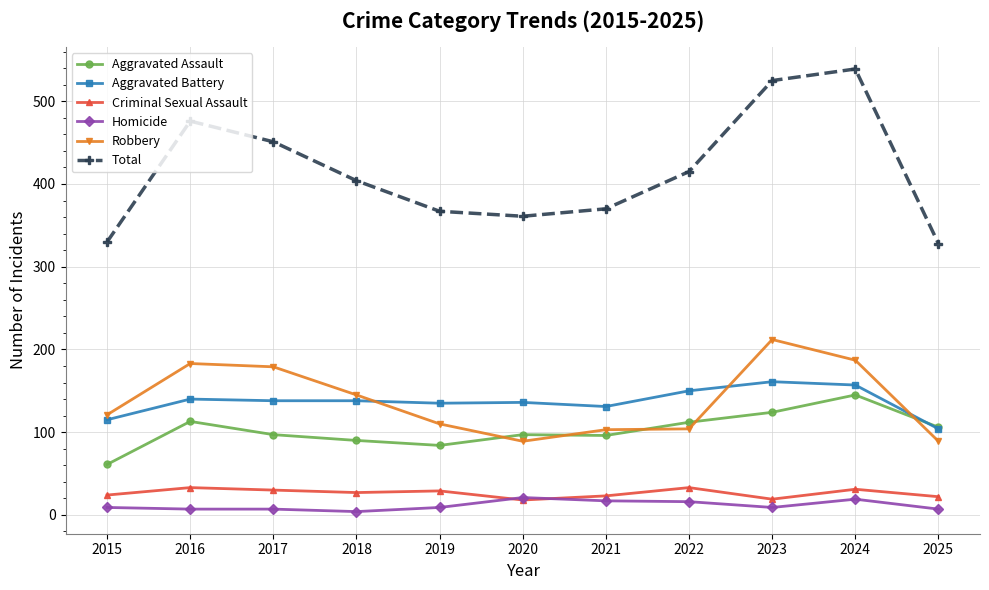

At 2024, list the series in order from smallest to largest.

Homicide, Criminal Sexual Assault, Aggravated Assault, Aggravated Battery, Robbery, Total